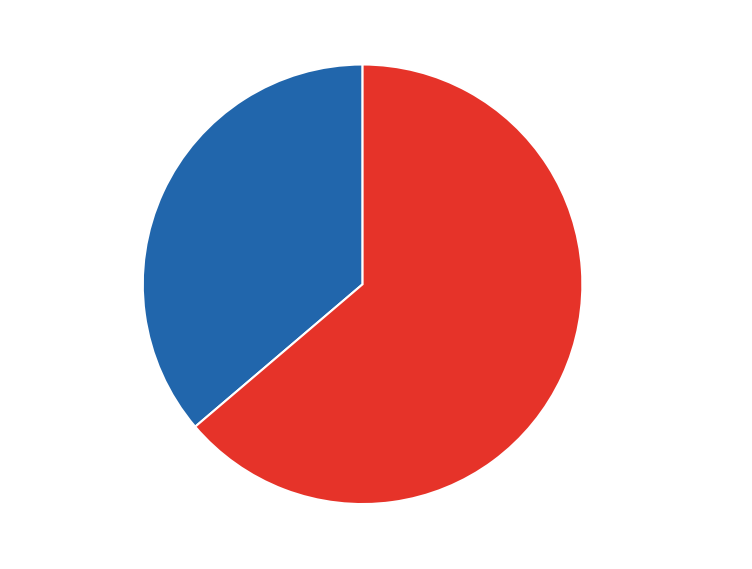

Which slice is the smallest?

重游东林·溪水涵天影